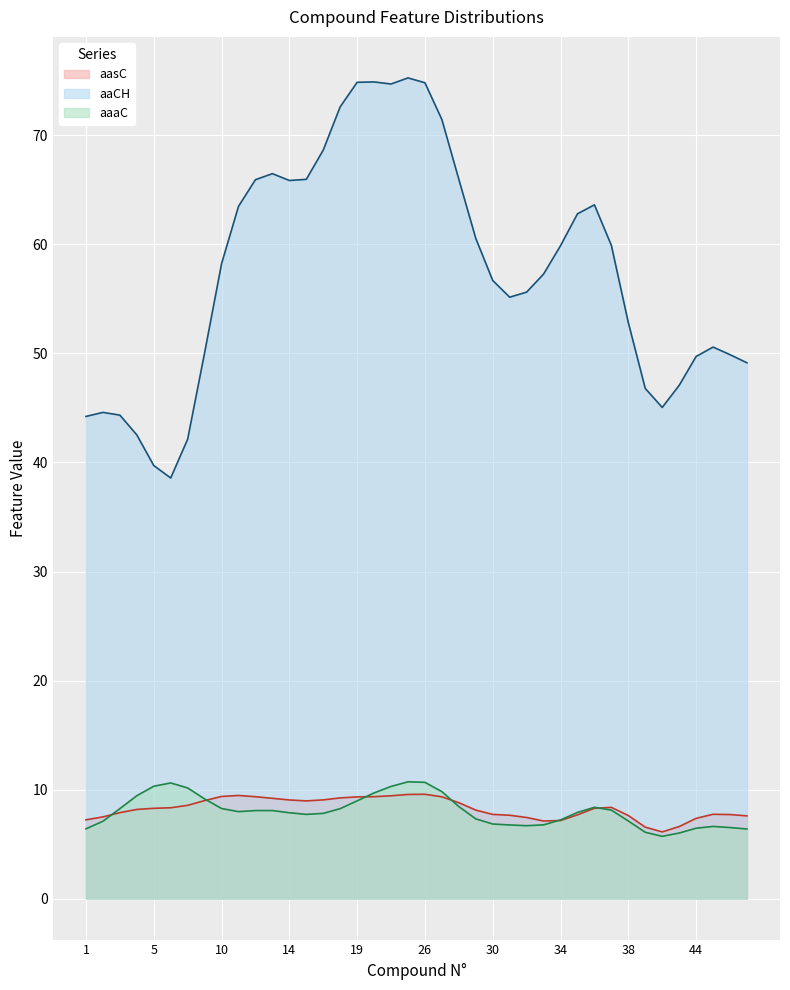

True or false: aasC and aaCH cross at least once.

False